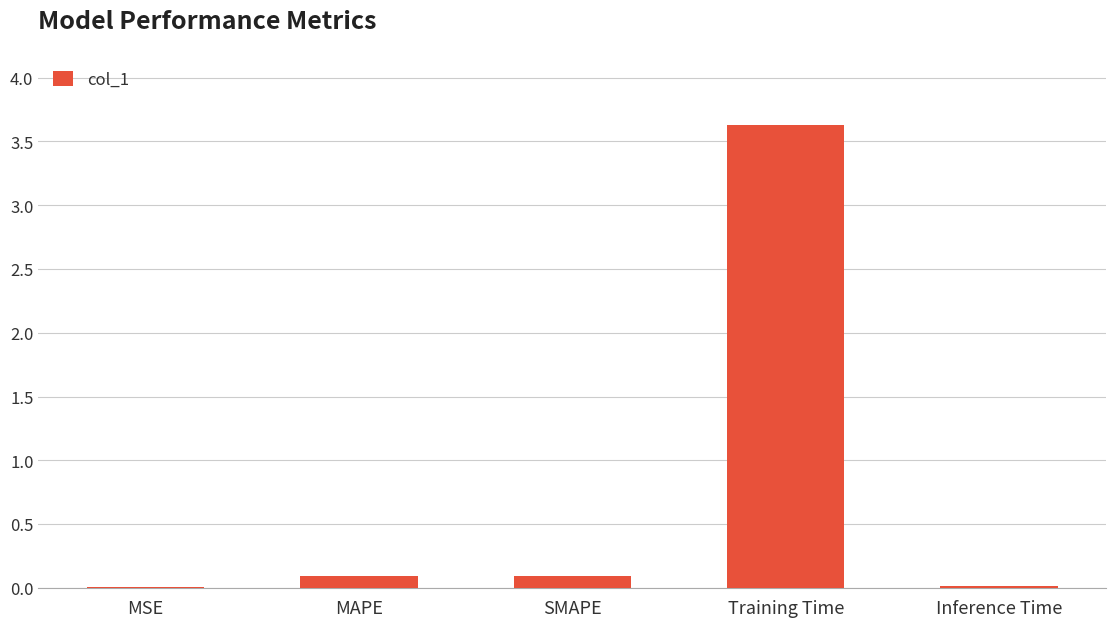

What is the difference between the values at SMAPE and Inference Time?

0.1